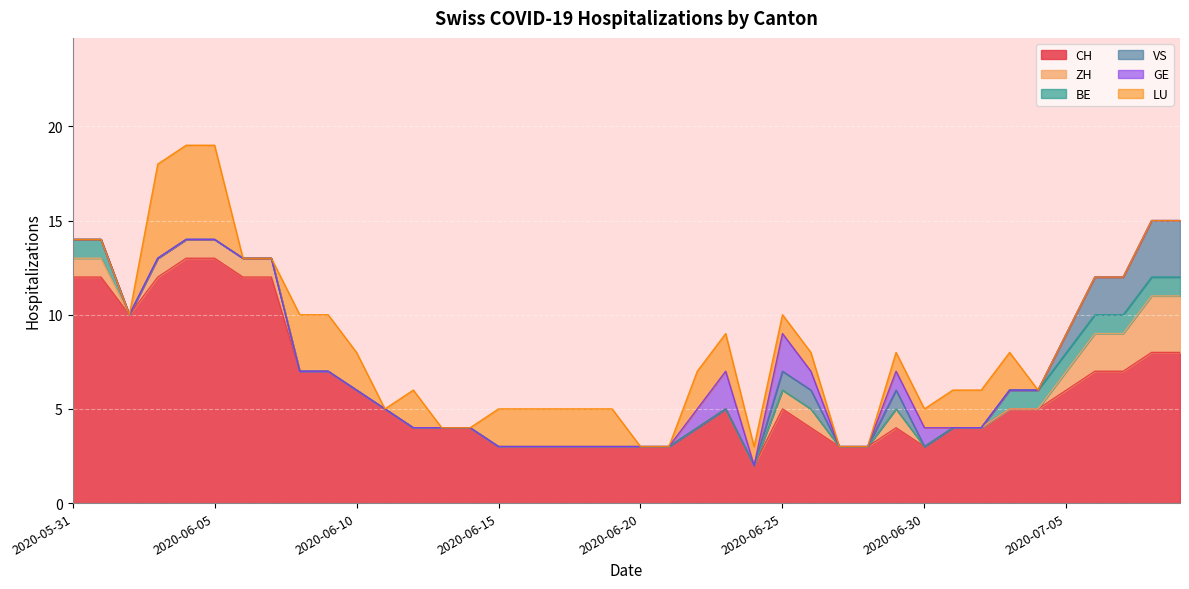

How many values in the BE series exceed 0?

9